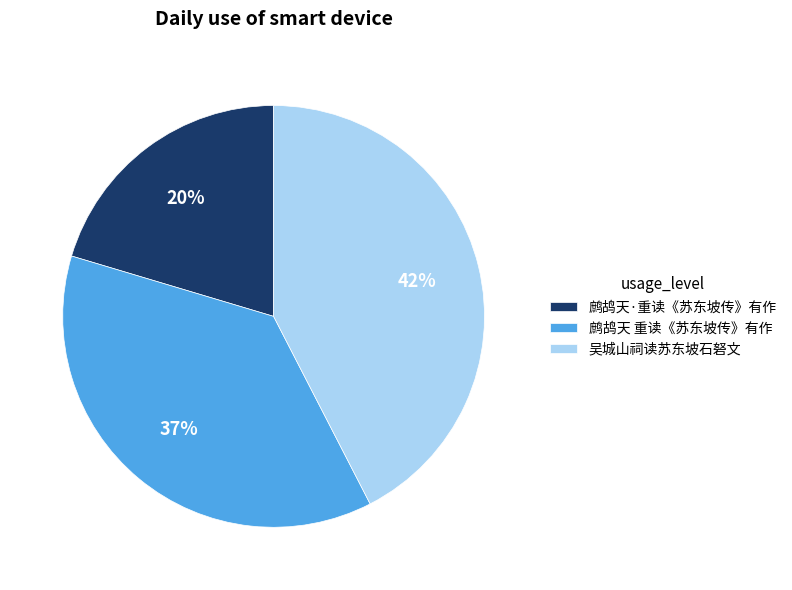

What percentage is the 鹧鸪天 重读《苏东坡传》有作 slice, to the nearest percent?

37%